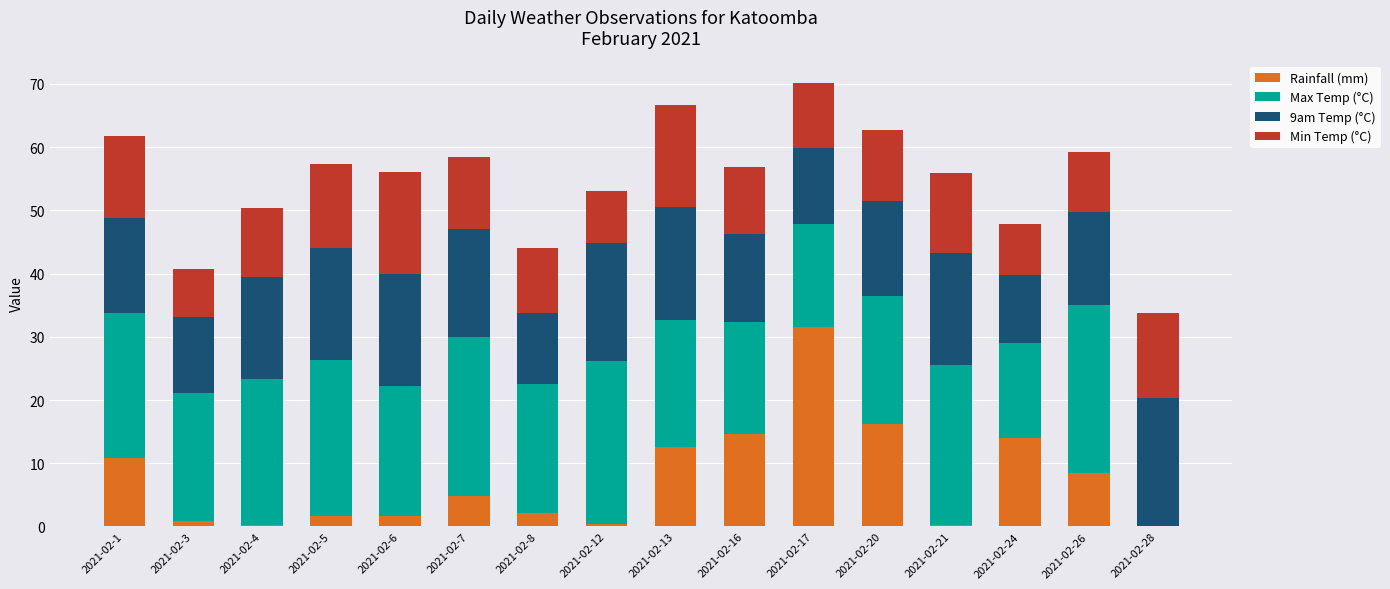

What is the total value across all series at 2021-02-7?

58.4